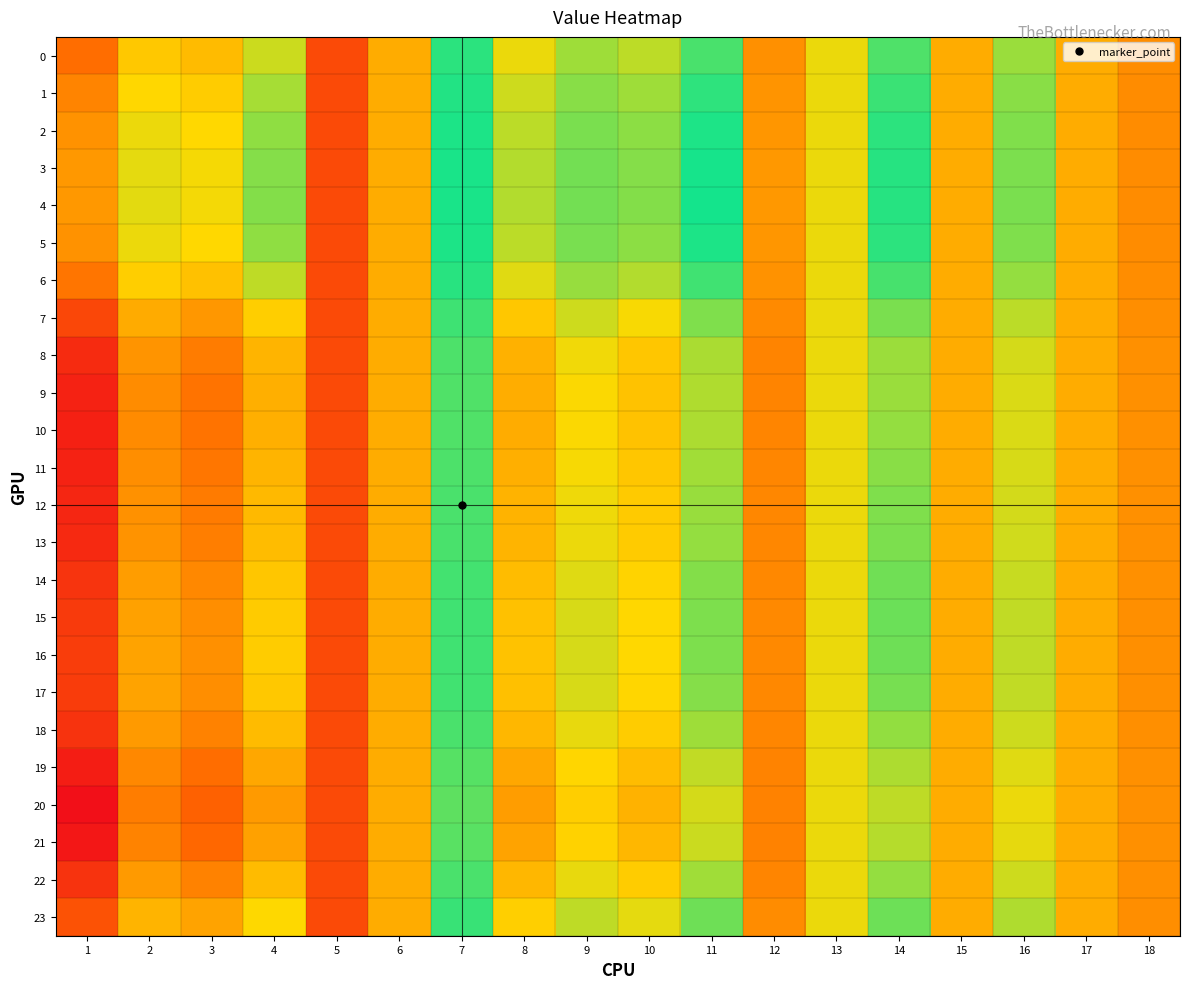

How many data points does each series have?

18